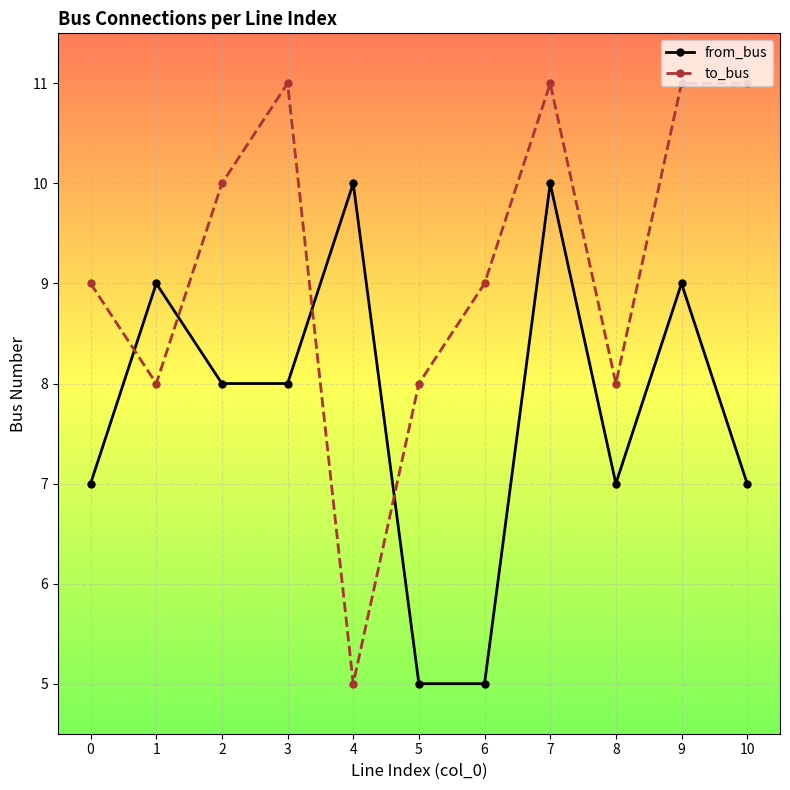

The from_bus series shows 9 at 9. True or false?

True